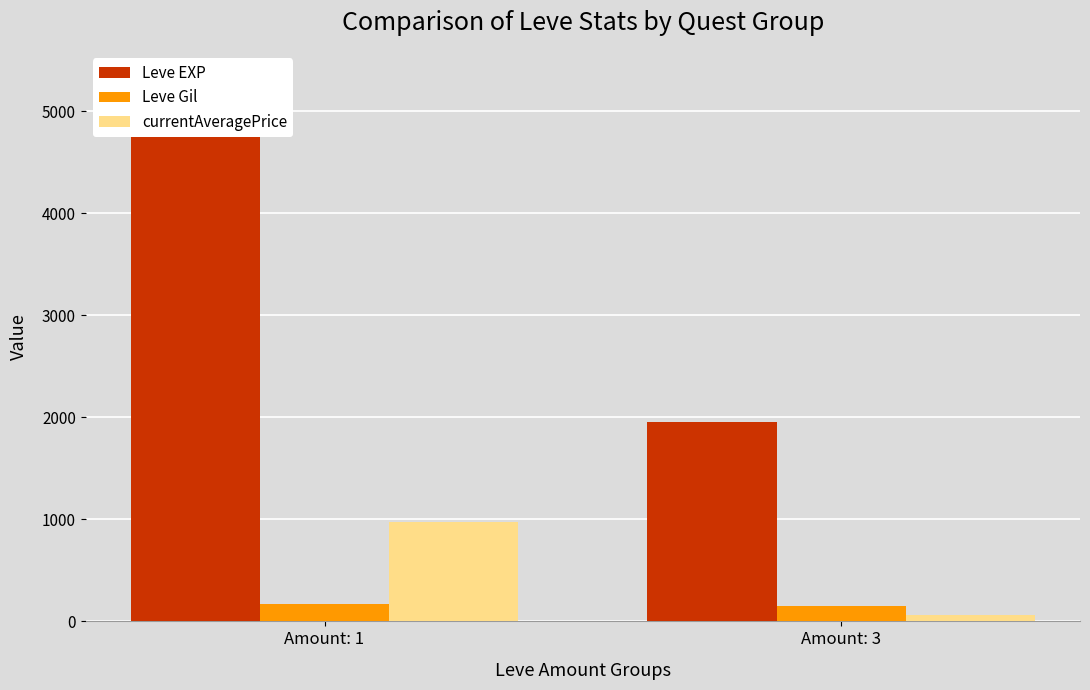

The value of Leve EXP at Amount: 1 is 8026.5. True or false?

False